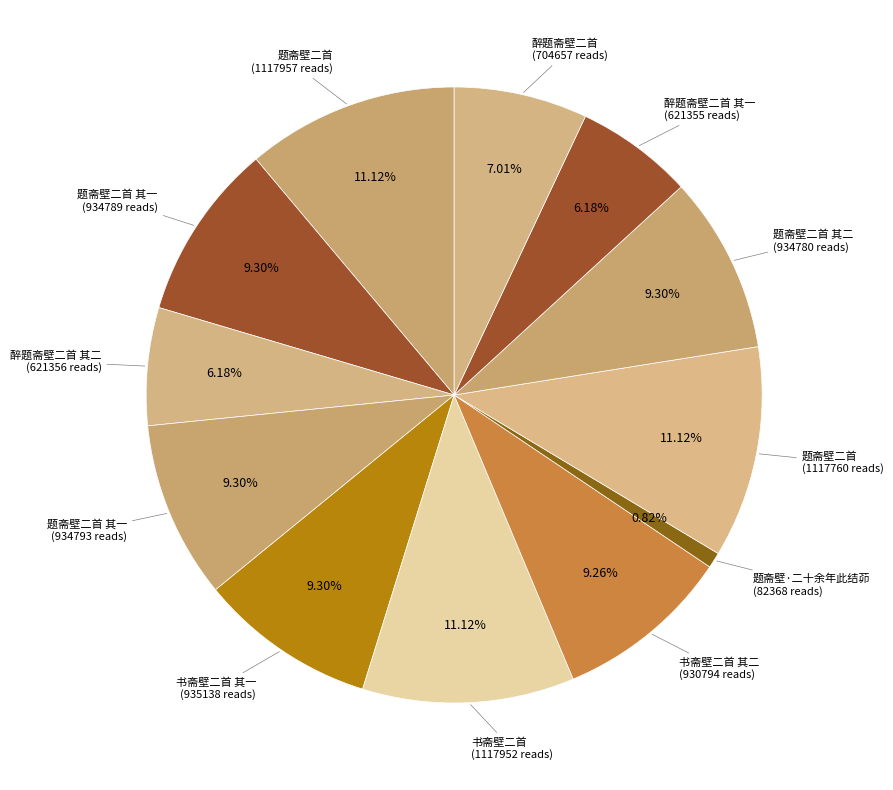

Which slice is the smallest?

题斋壁·二十余年此结茆